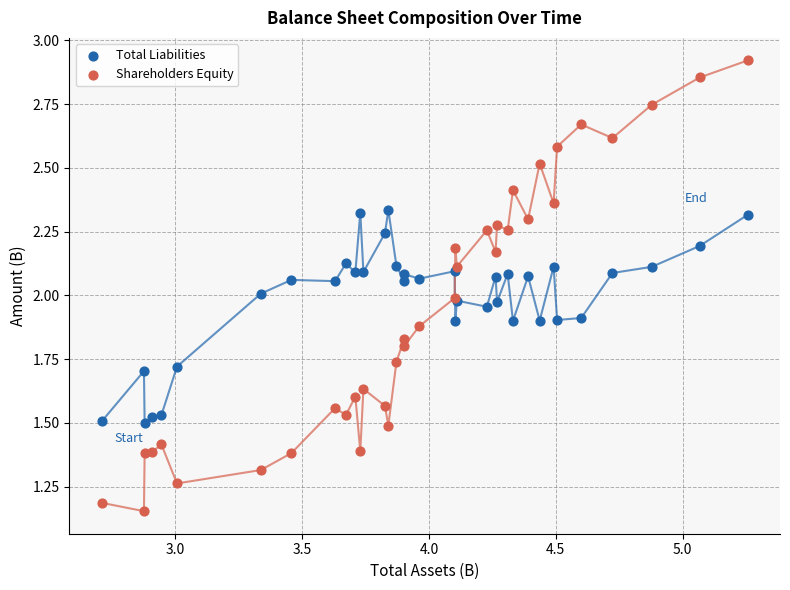

Which series contains the highest Y value?

Shareholders Equity